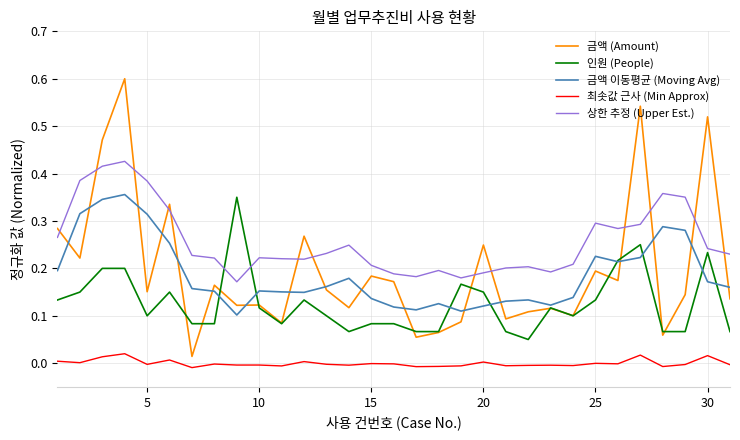

Which series has the widest spread of values?

금액 (Amount)